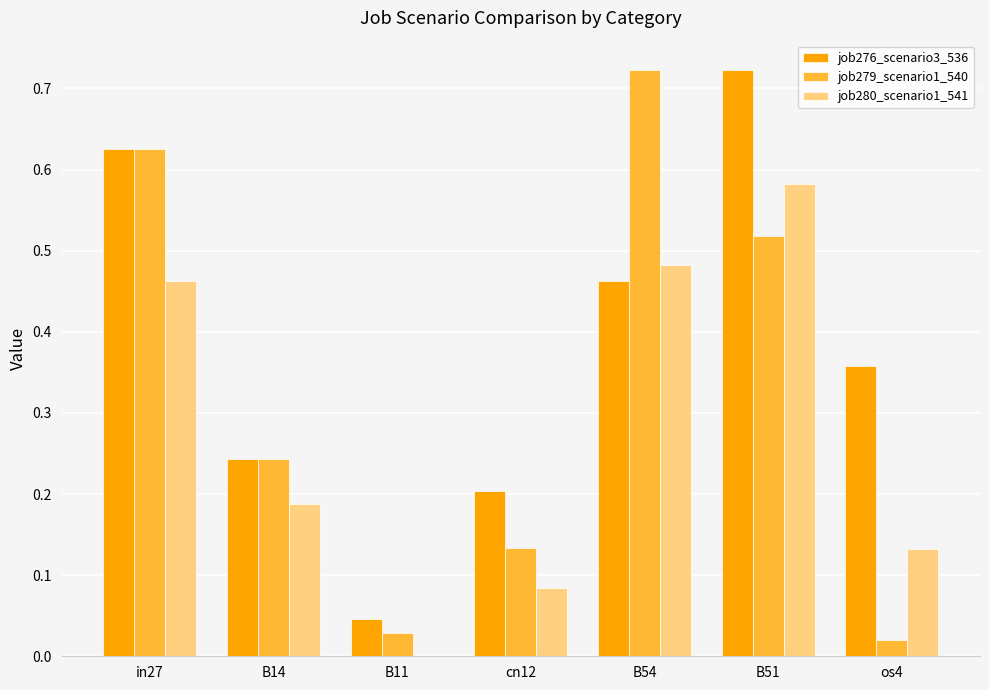

What is the sum of all job279_scenario1_540 values?

2.3